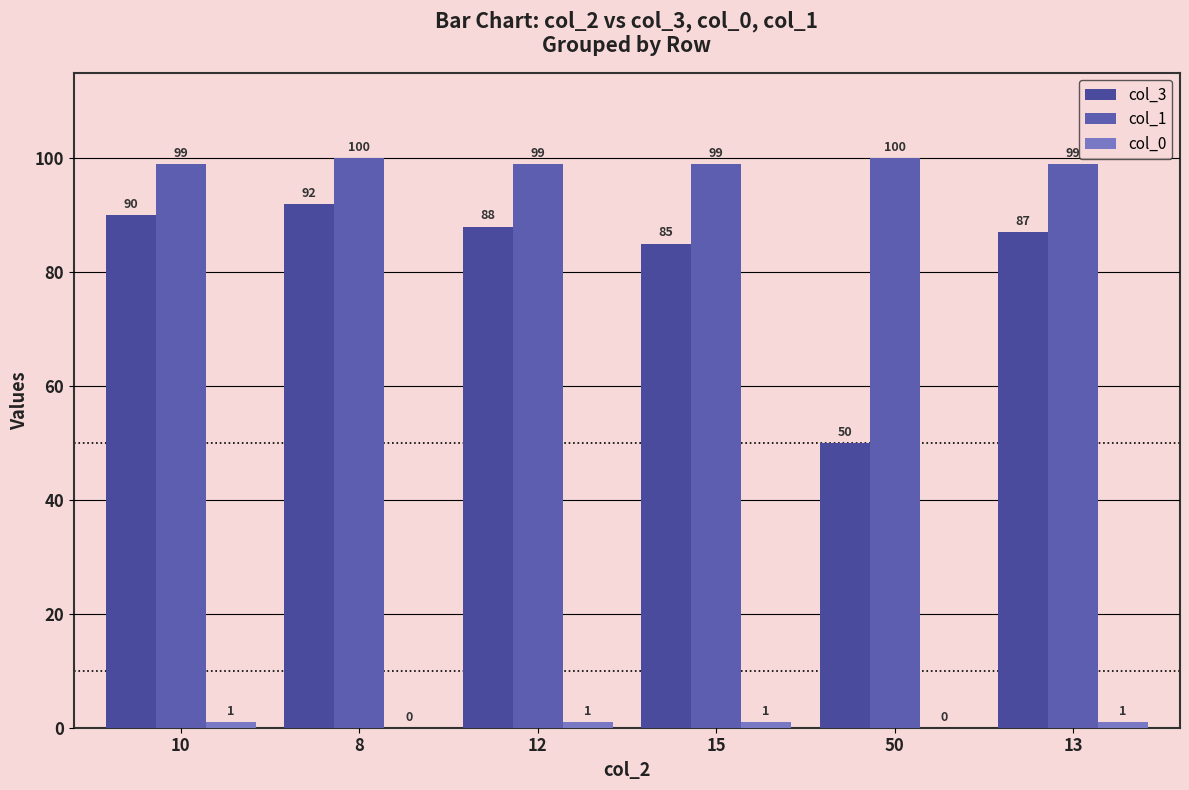

What is the label of the 5th bar from the left?

50